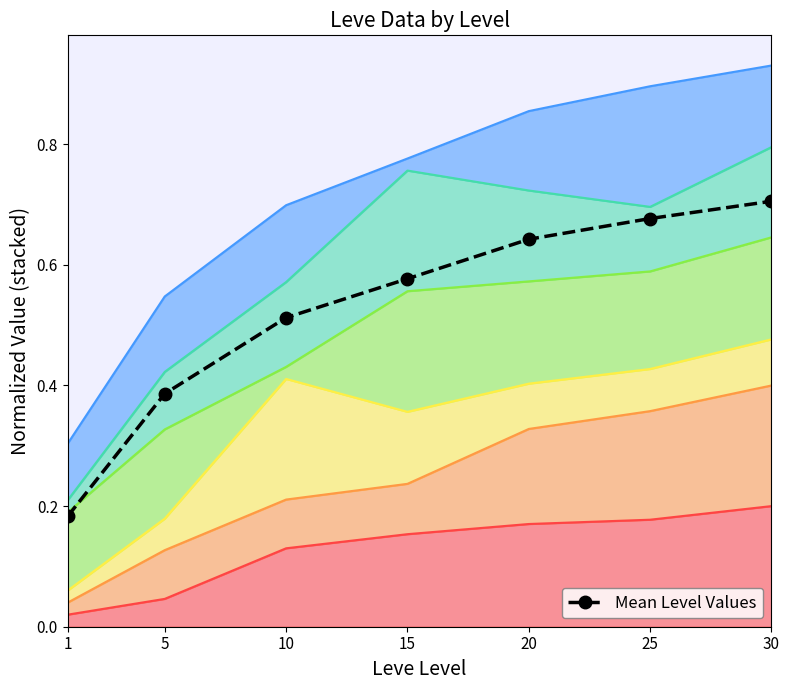

What is the average value?

0.5